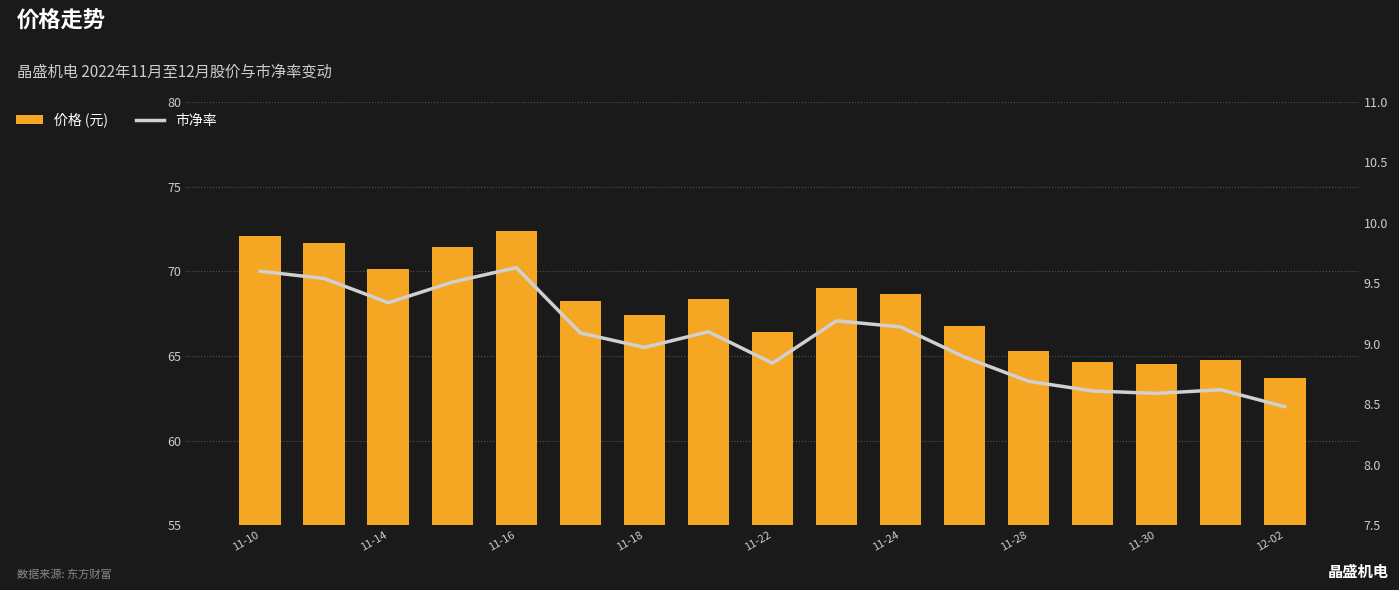

Which series has the largest total across all categories?

价格